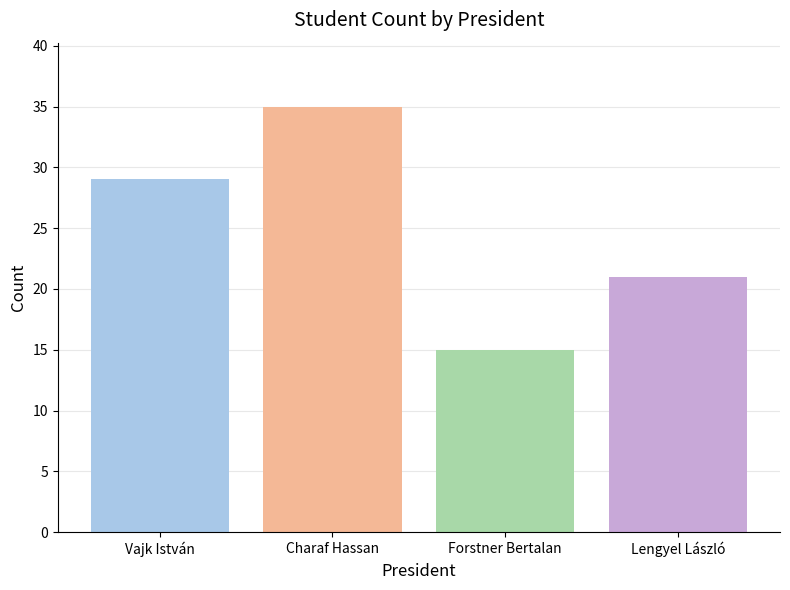

What is the value of the 3rd bar from the left?

15